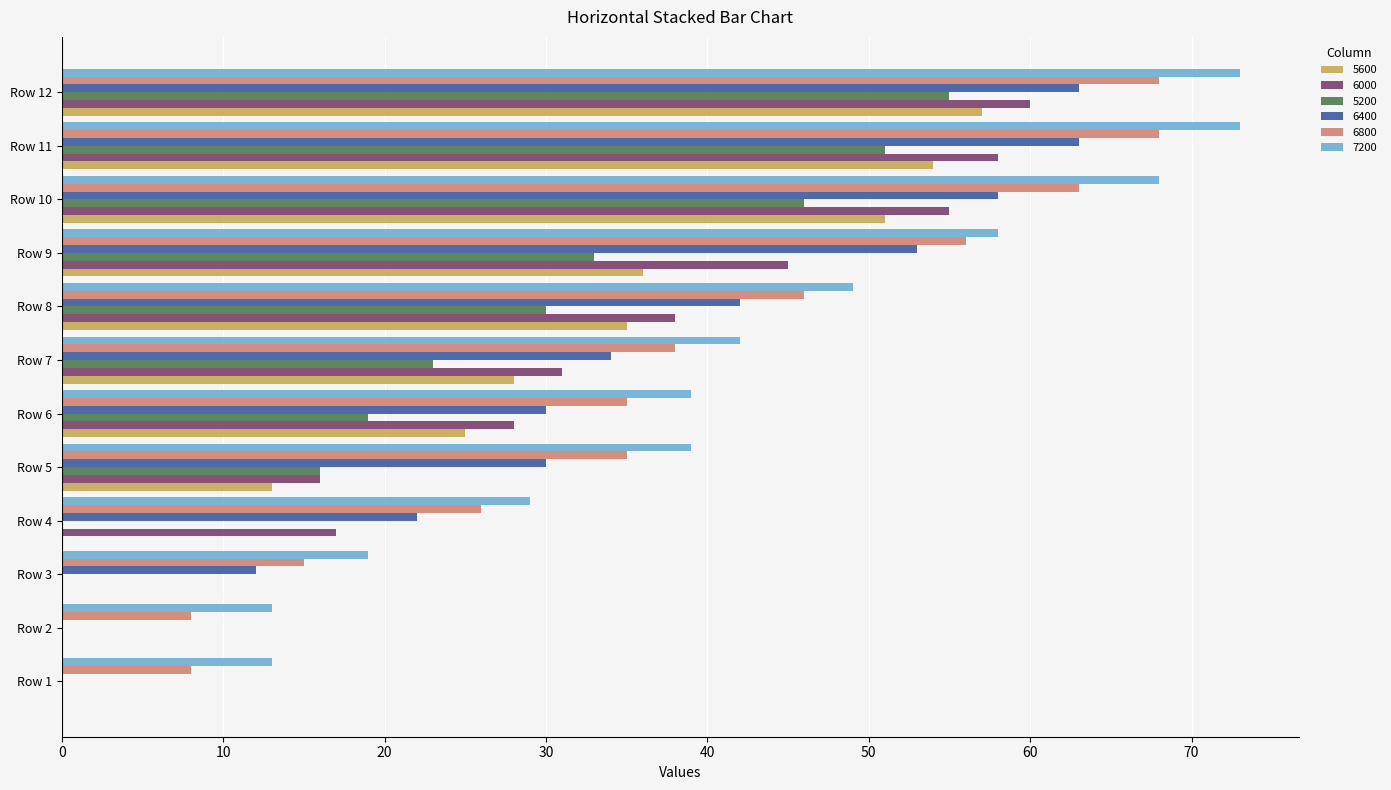

What is the sum of the 6800 values at Row 2 and Row 9?

64